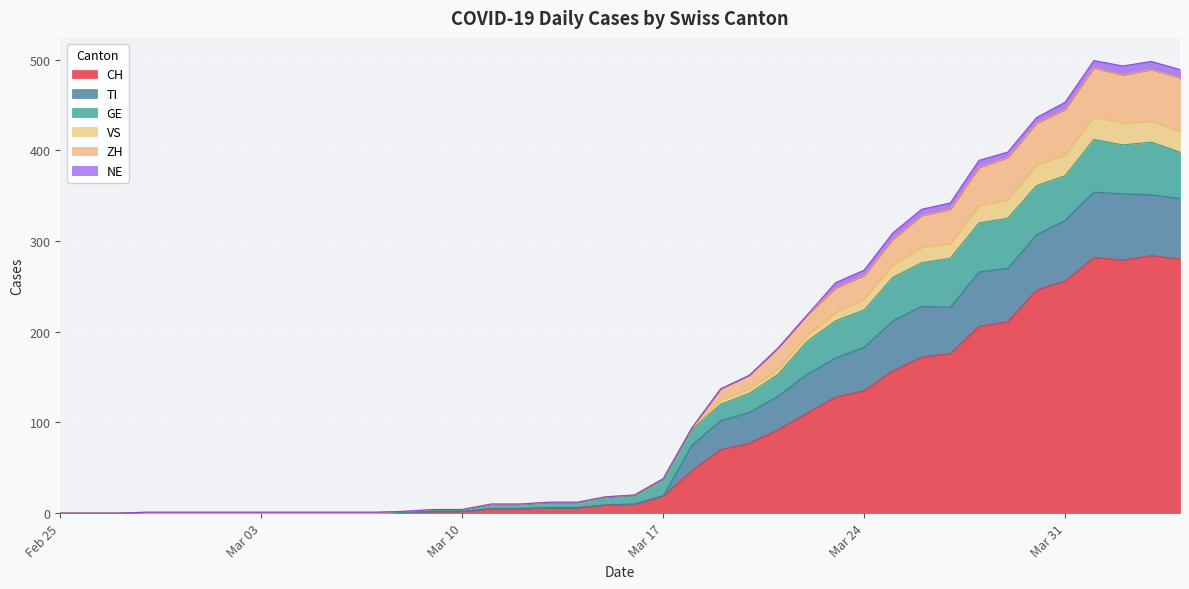

True or false: VS and ZH cross at least once.

False